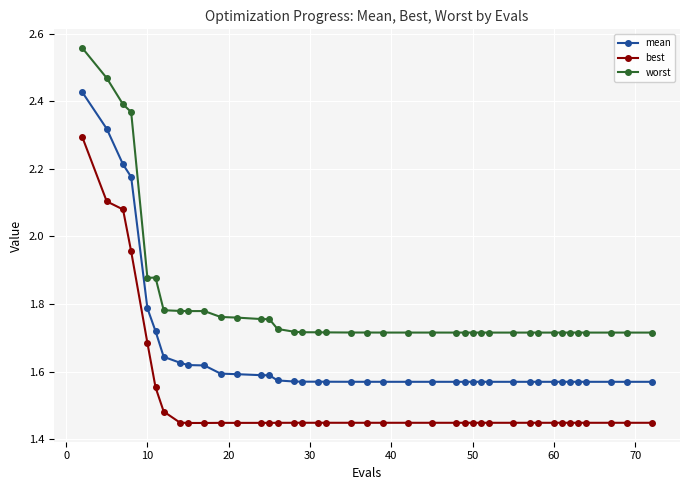

At how many categories does at least one series exceed 2?

4